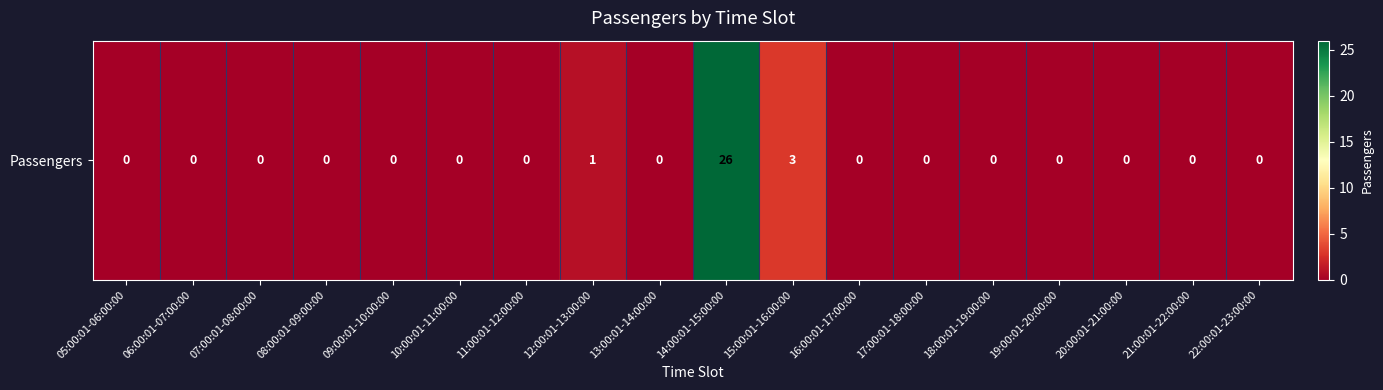

Between 11:00:01-12:00:00 and 21:00:01-22:00:00, which is larger?

11:00:01-12:00:00